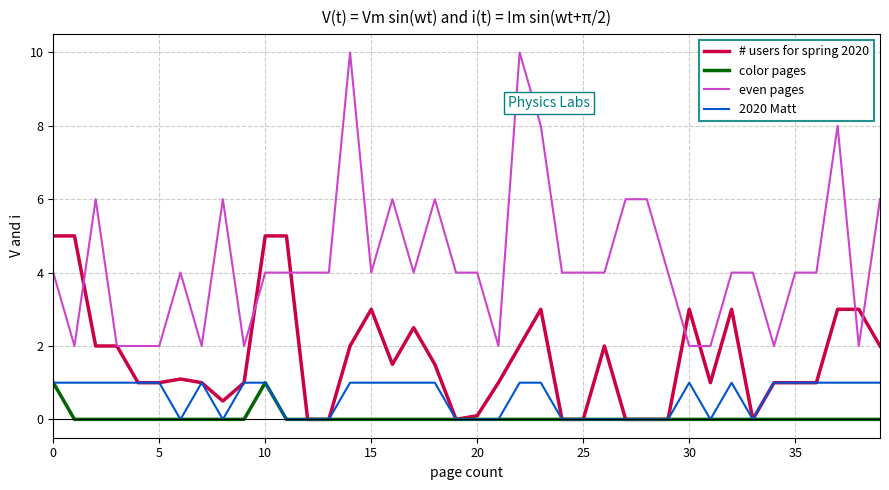

What is the lowest value of the even pages series?

2.0